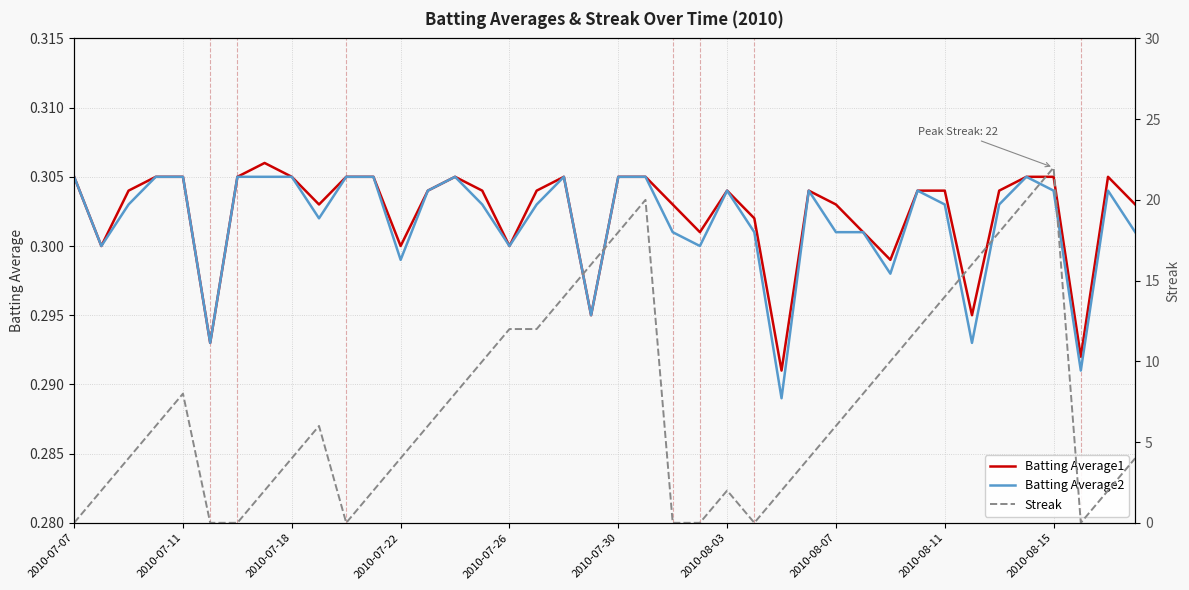

True or false: Batting Average1 has a value of 0.4 at 2010-07-18.

False